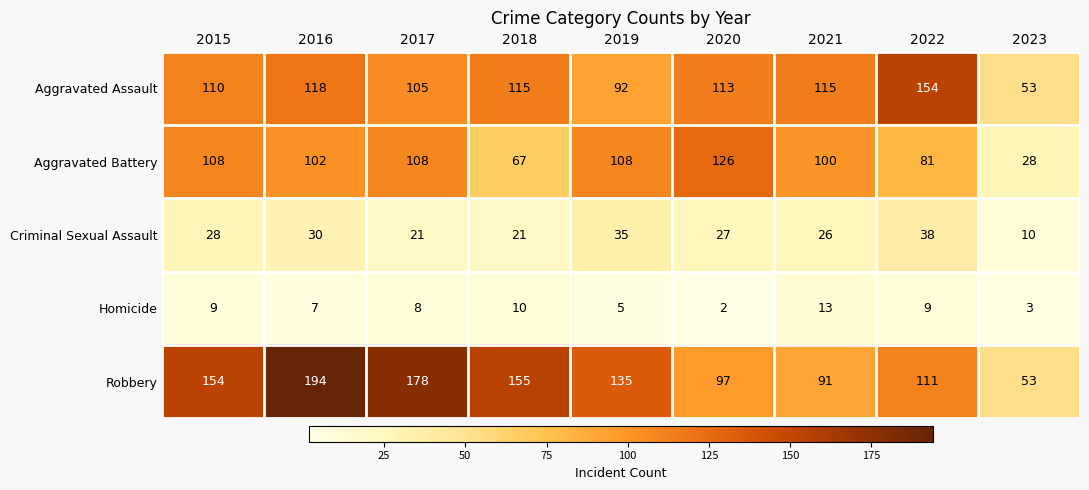

Which series has the widest spread of values?

Robbery